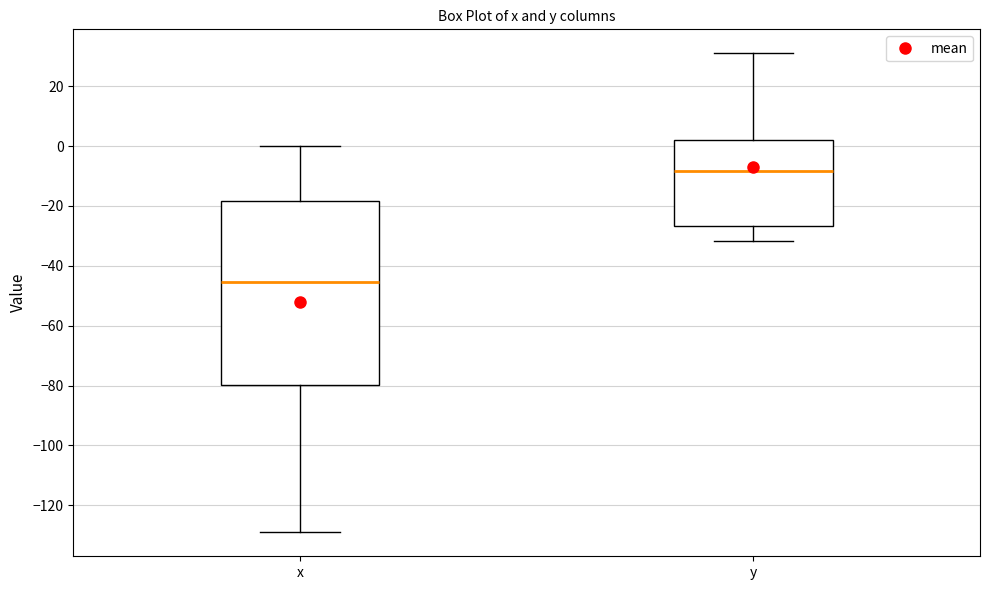

Reading left to right, transcribe this box plot: for each box, give where its median line is, the range the box spans, and where its two whiskers end, as read against the y-axis. The values are not printed on the chart, so give them approximately, as read against the axis.

x: median -46, box -80 to -18, whiskers -128 to 0
y: median -8, box -26 to 2, whiskers -32 to 32